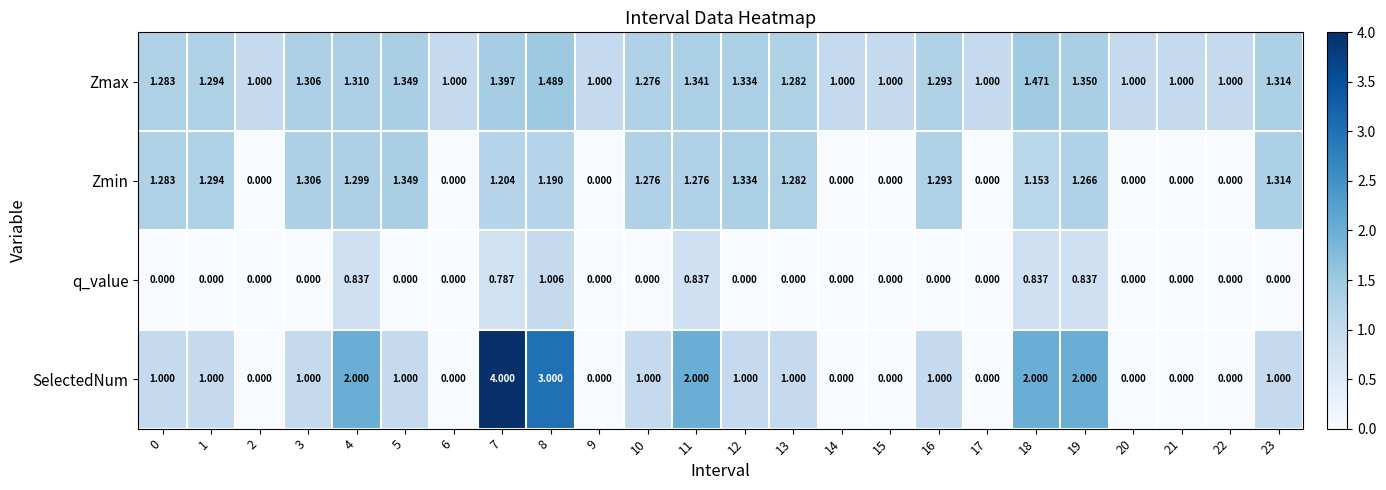

Between 5 and 15, which series saw the biggest shift?

Zmin